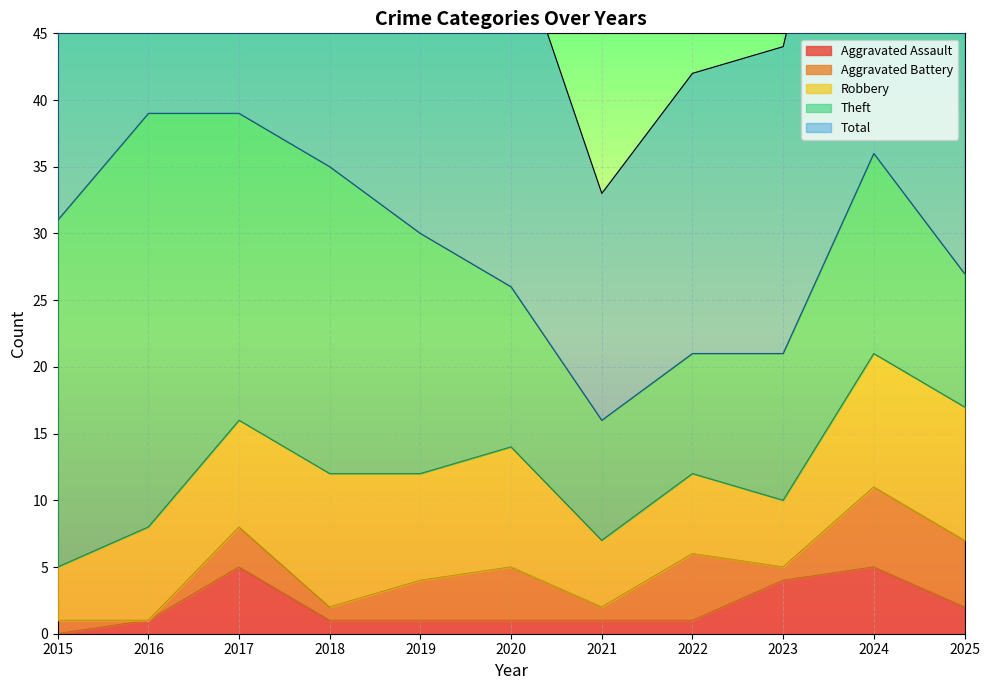

What is the sum of all Robbery values?

82